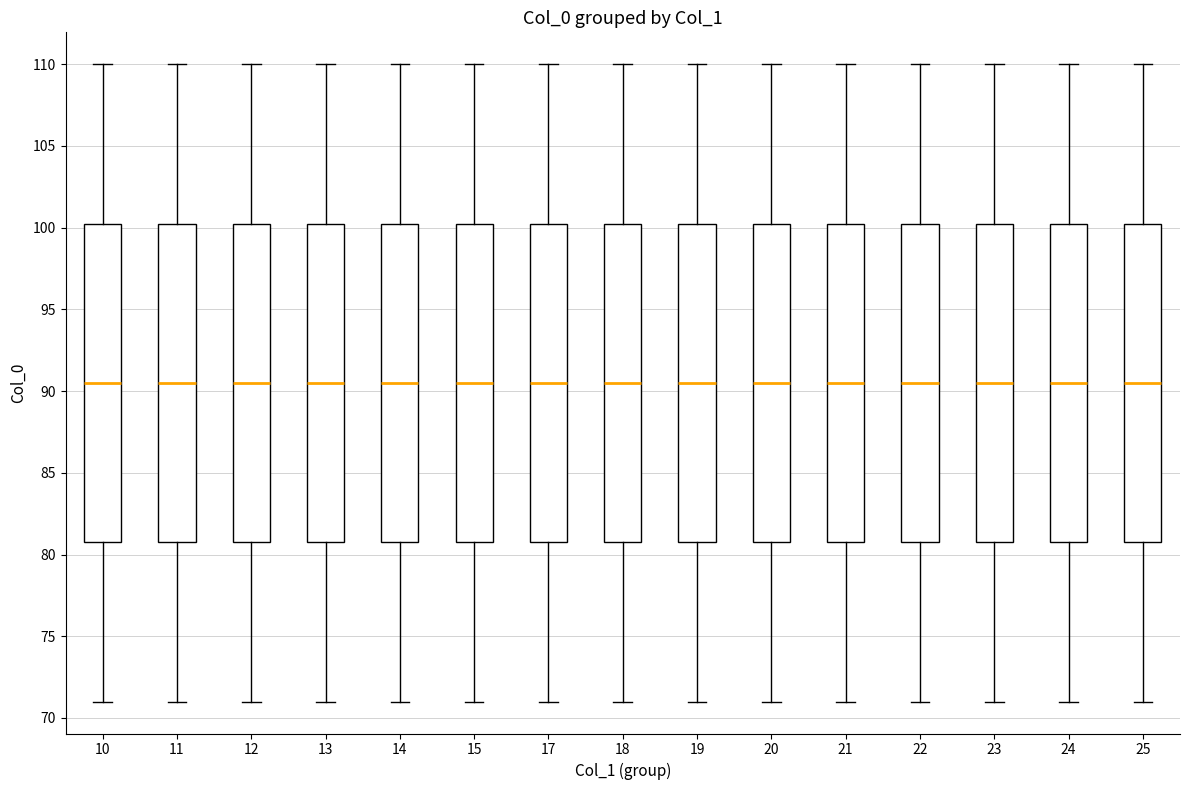

Reading left to right, read every box against the y-axis: the position of its median line, the range the box covers, and the ends of its whiskers. The values are not printed on the chart, so give them approximately, as read against the axis.

10: median 90.5, box 81.0 to 100.5, whiskers 71.0 to 110.0
11: median 90.5, box 81.0 to 100.5, whiskers 71.0 to 110.0
12: median 90.5, box 81.0 to 100.5, whiskers 71.0 to 110.0
13: median 90.5, box 81.0 to 100.5, whiskers 71.0 to 110.0
14: median 90.5, box 81.0 to 100.5, whiskers 71.0 to 110.0
15: median 90.5, box 81.0 to 100.5, whiskers 71.0 to 110.0
17: median 90.5, box 81.0 to 100.5, whiskers 71.0 to 110.0
18: median 90.5, box 81.0 to 100.5, whiskers 71.0 to 110.0
19: median 90.5, box 81.0 to 100.5, whiskers 71.0 to 110.0
20: median 90.5, box 81.0 to 100.5, whiskers 71.0 to 110.0
21: median 90.5, box 81.0 to 100.5, whiskers 71.0 to 110.0
22: median 90.5, box 81.0 to 100.5, whiskers 71.0 to 110.0
23: median 90.5, box 81.0 to 100.5, whiskers 71.0 to 110.0
24: median 90.5, box 81.0 to 100.5, whiskers 71.0 to 110.0
25: median 90.5, box 81.0 to 100.5, whiskers 71.0 to 110.0